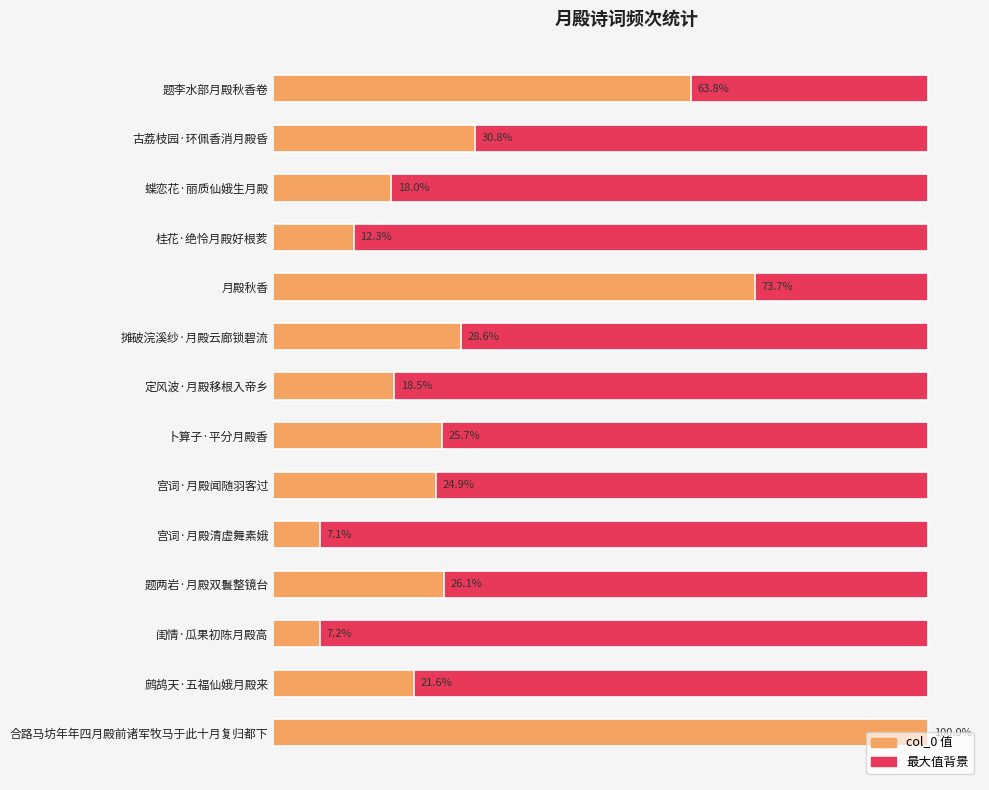

What is the sum of all col_0 values?

4193375.0